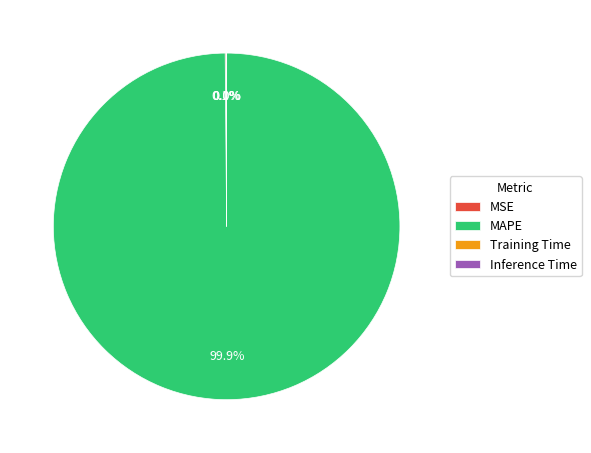

Is there a majority slice in this chart?

Yes